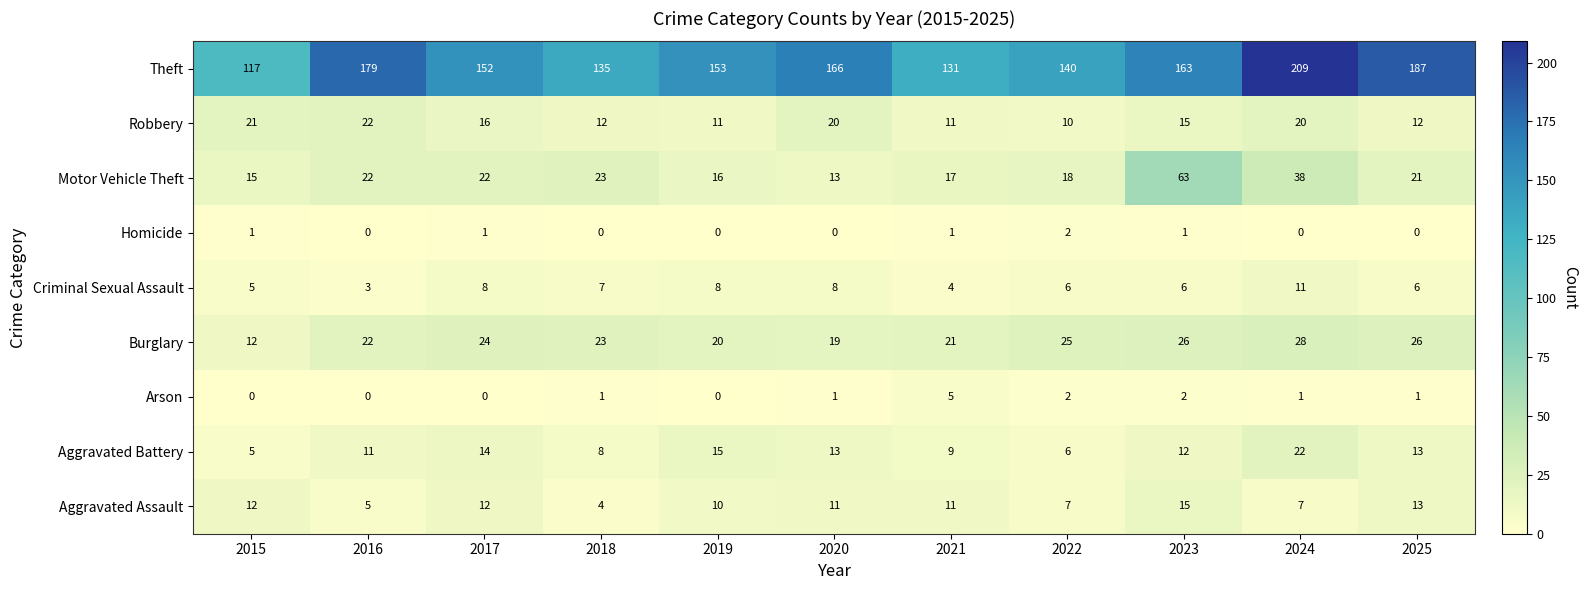

At which label does Aggravated Assault reach its minimum?

2018